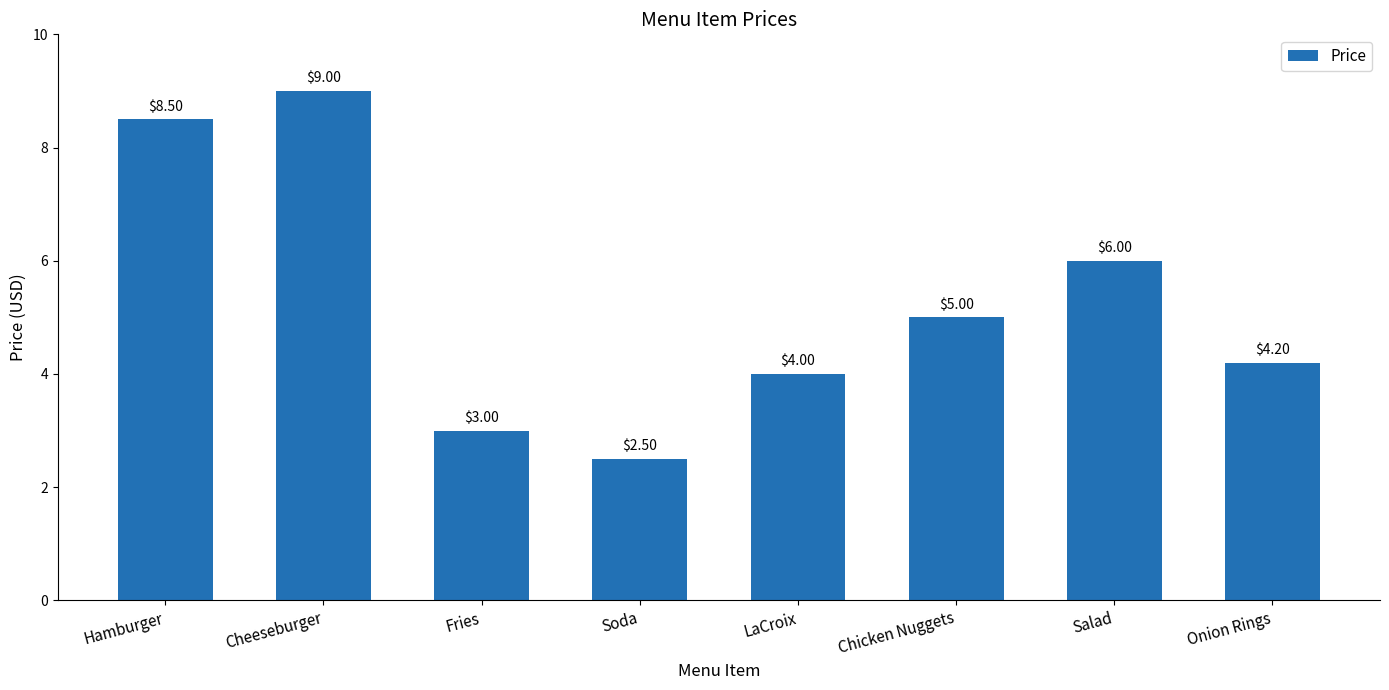

Where is the data nearest to the value 5?

Chicken Nuggets